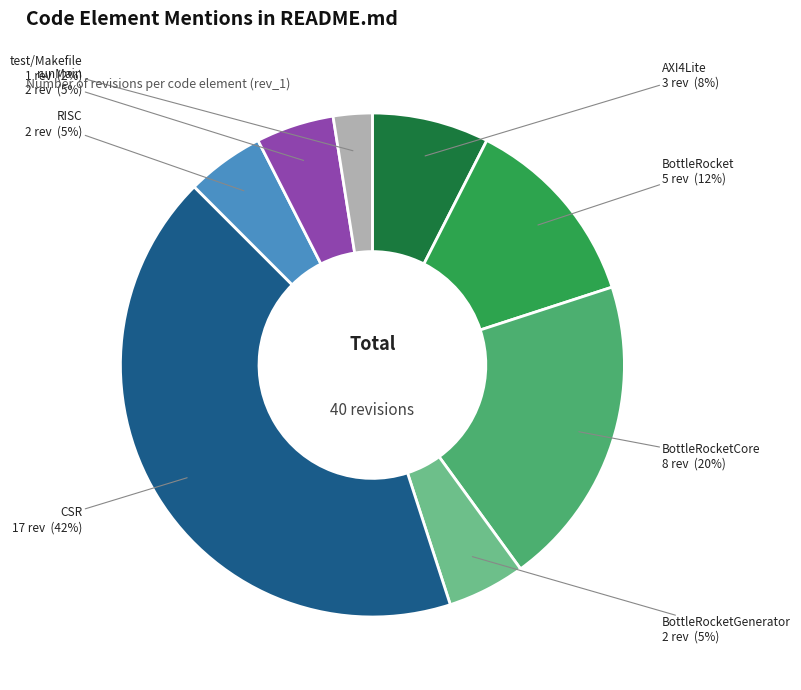

Does any single category account for the majority?

No